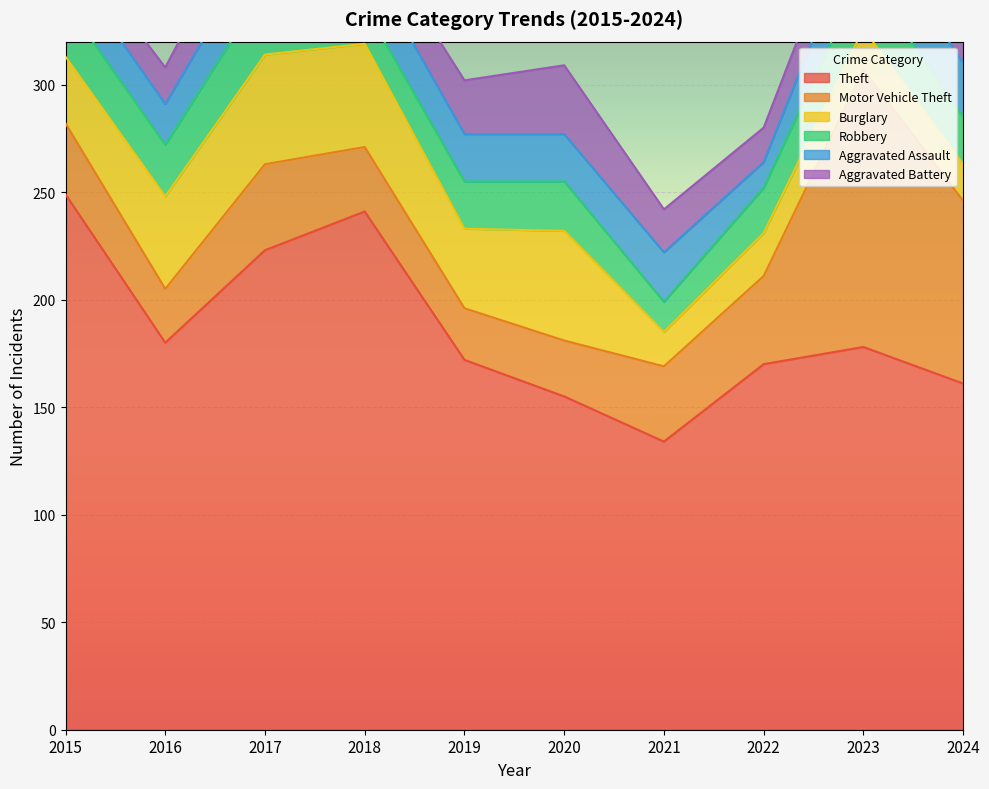

Reading right to left, what are all the values shown in this chart?

Theft: 2024=161	2023=178	2022=170	2021=134	2020=155	2019=172	2018=241	2017=223	2016=180	2015=249
Motor Vehicle Theft: 2024=85	2023=129	2022=41	2021=35	2020=26	2019=24	2018=30	2017=40	2016=25	2015=33
Burglary: 2024=17	2023=19	2022=20	2021=16	2020=51	2019=37	2018=48	2017=51	2016=43	2015=31
Robbery: 2024=22	2023=26	2022=21	2021=14	2020=23	2019=22	2018=17	2017=31	2016=24	2015=25
Aggravated Assault: 2024=25	2023=28	2022=12	2021=23	2020=22	2019=22	2018=23	2017=25	2016=19	2015=19
Aggravated Battery: 2024=26	2023=20	2022=16	2021=20	2020=32	2019=25	2018=16	2017=26	2016=17	2015=12